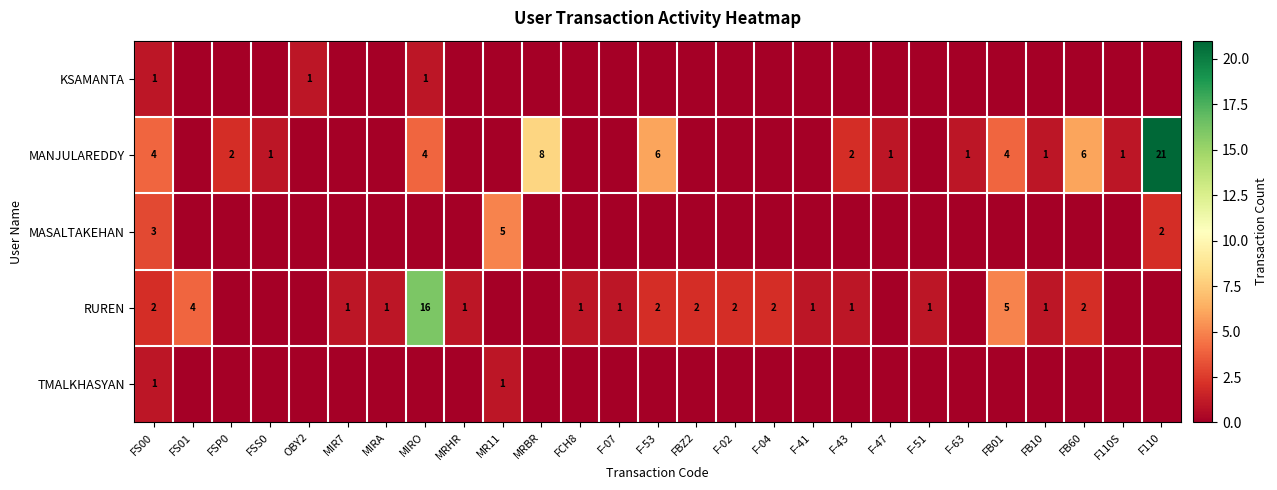

The MANJULAREDDY series shows 21 at F110. True or false?

True